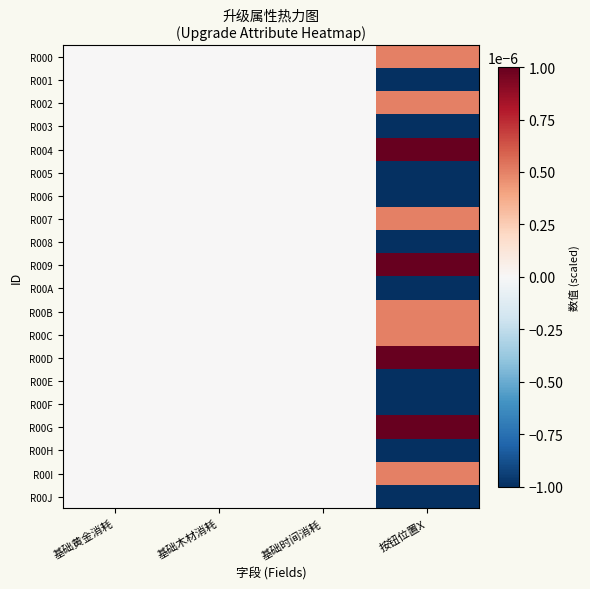

At which category is the sum across all series the highest?

基础黄金消耗